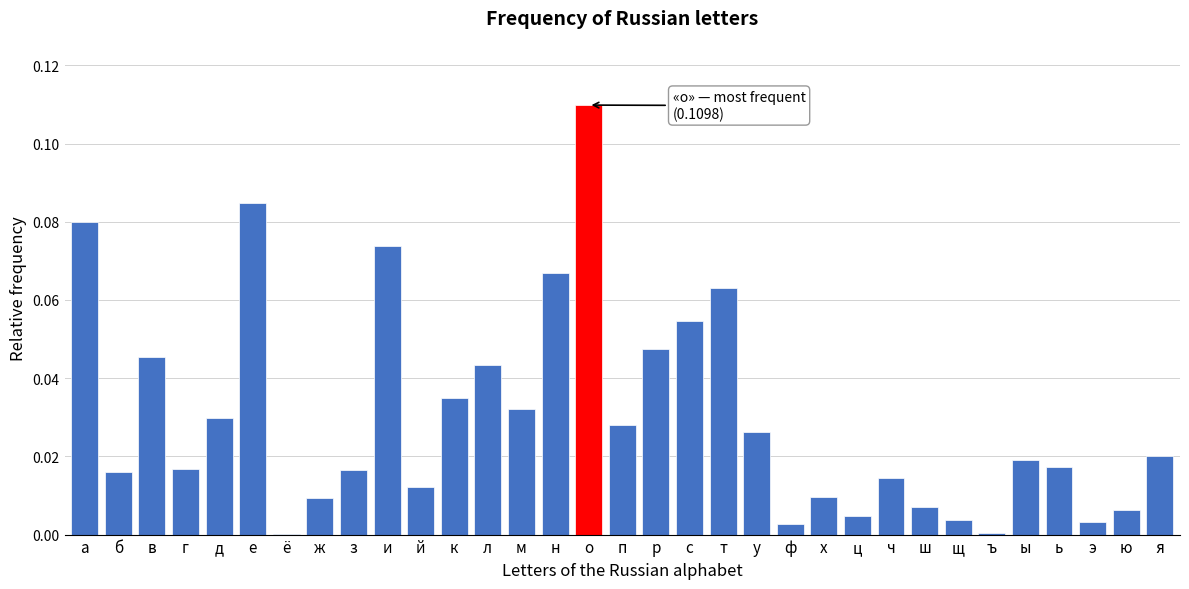

What is the sum of all values?

1.0